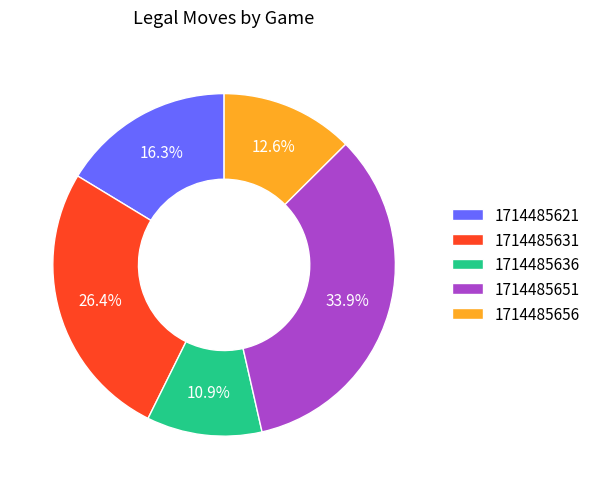

Which has a higher value, 1714485631 or 1714485636?

1714485631